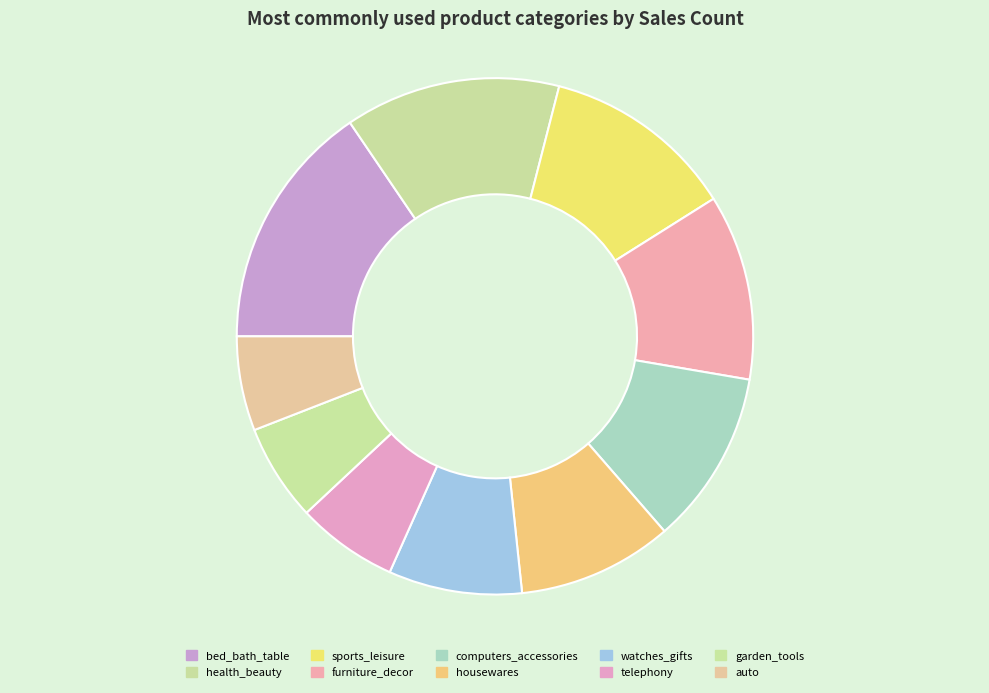

Is there a majority slice in this chart?

No